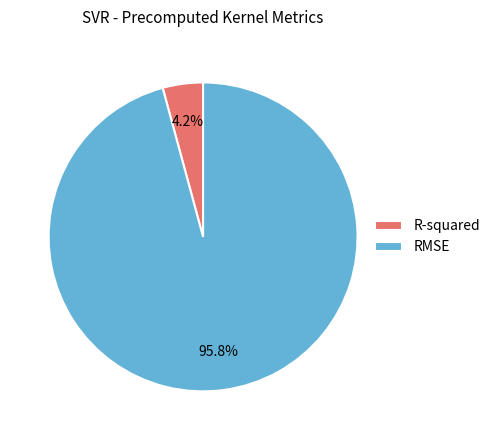

Is there a majority slice in this chart?

Yes